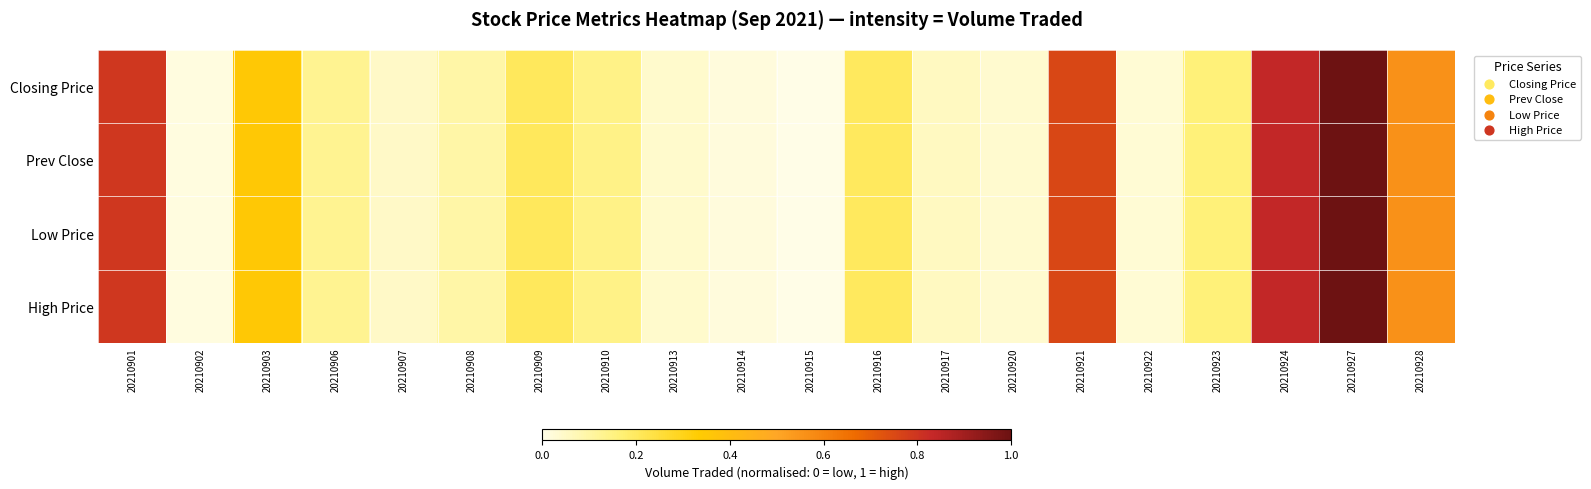

At how many categories does at least one series exceed 0?

19